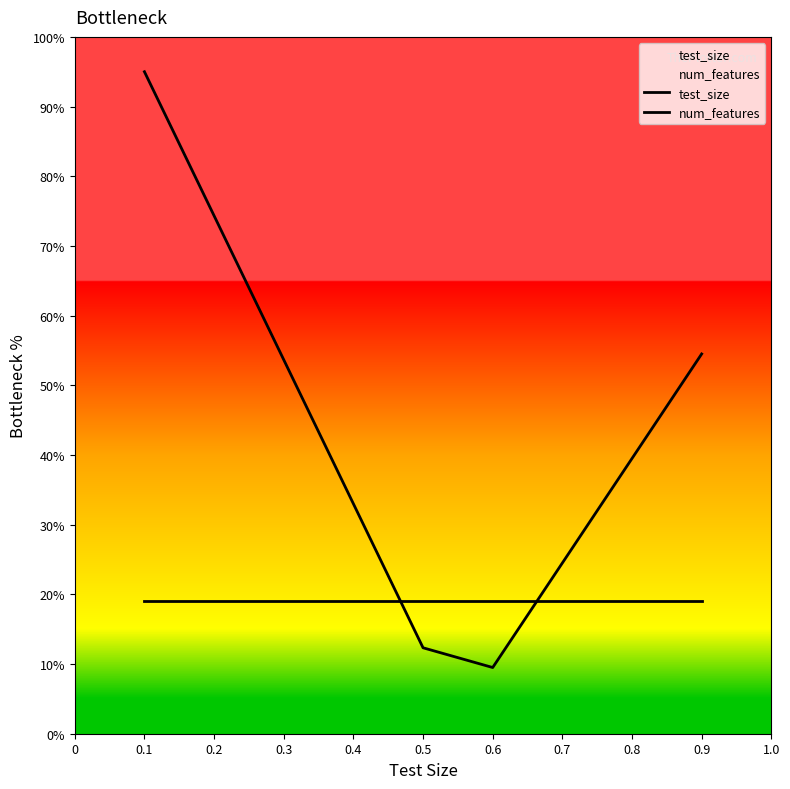

What is the sum of the num_features values at 0.1 and 0.4?

38.0